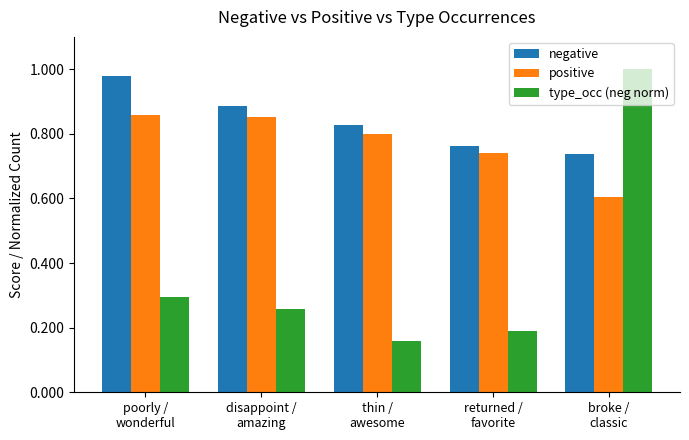

At which label is positive closest to 0?

broke /
classic